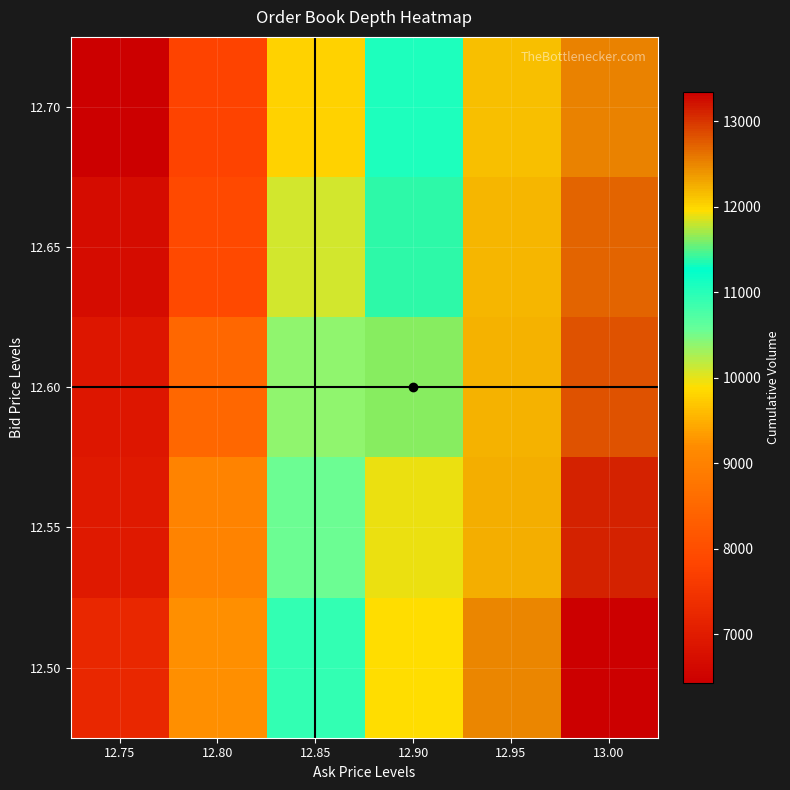

Reading right to left, what are all the values shown in this chart?

12.70: 13.00=12512	12.95=12132	12.90=11057	12.85=9791	12.80=7798	12.75=6431
12.65: 13.00=12722	12.95=12187	12.90=11380	12.85=10083	12.80=7890	12.75=6692
12.60: 13.00=12815	12.95=12229	12.90=11636	12.85=10378	12.80=8490	12.75=6906
12.55: 13.00=13118	12.95=12265	12.90=11888	12.85=10554	12.80=9025	12.75=6964
12.50: 13.00=13346	12.95=12487	12.90=11964	12.85=10925	12.80=9229	12.75=7227